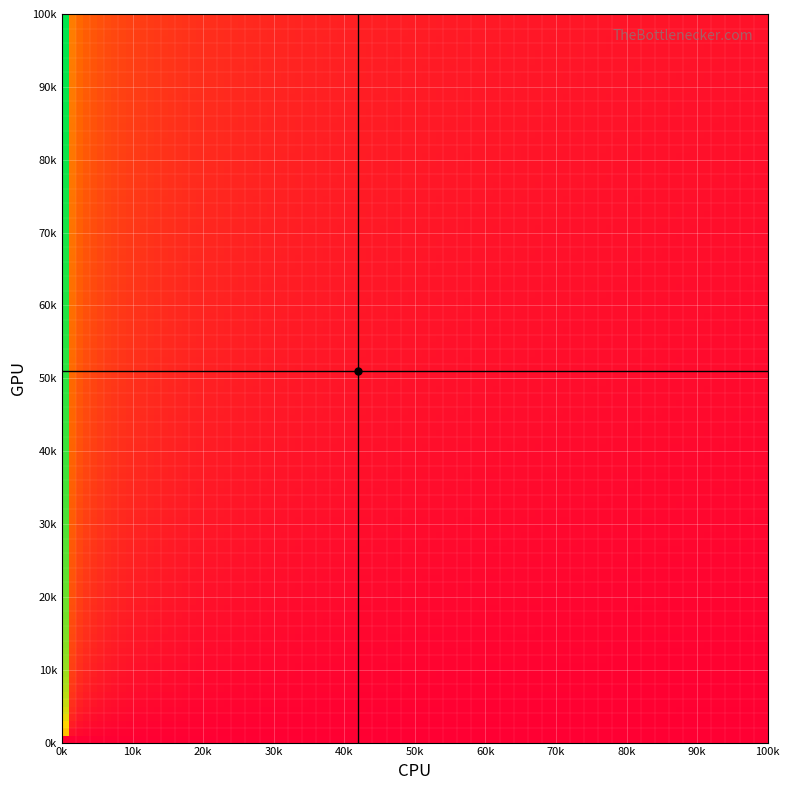

Reading right to left, list all the values displayed in this chart.

0: 37	36	35	34	33	32	31	30	29	28	27	26	25	24	23	22	21	20	19	18	17	16	15	14	13	12	11	10	9	8	7	6	5	4	3	2	1
50: 80	79	78	77	76	75	74	73	72	71	70	69	68	67	66	65	64	63	62	61	60	59	58	57	56	55	54	53	52	51	50	49	48	47	46	45	44
38: 0	0	99	98	97	96	95	94	93	92	91	90	89	88	87	86	85	84	83	82	81	43	42	41	40	39	38	37	36	35	34	33	32	31	30	29	28
16: 0	0	0	0	0	0	0	0	0	27	26	25	24	23	22	21	20	19	18	17	16	15	14	13	12	11	10	9	8	7	6	5	4	3	2	1	0